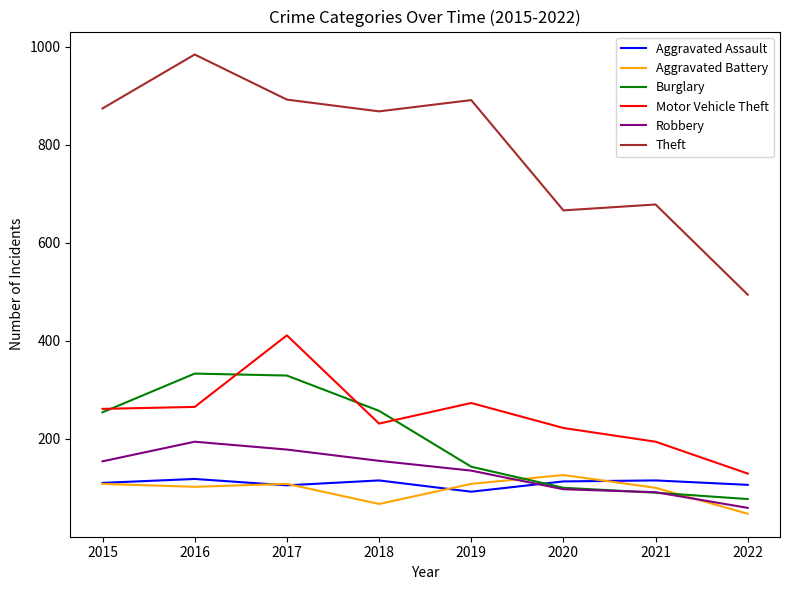

True or false: Robbery and Motor Vehicle Theft intersect in this chart.

False